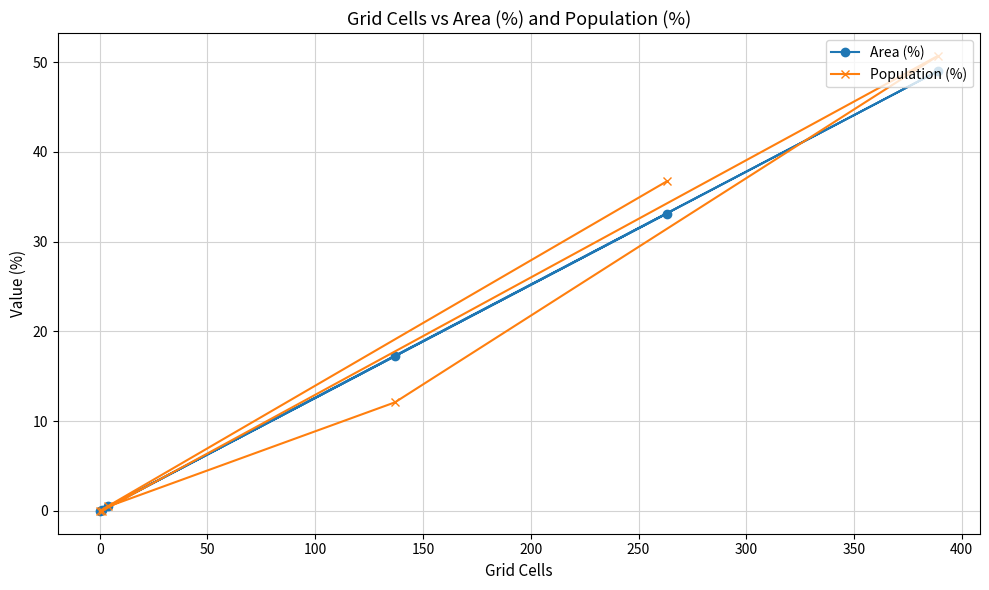

What is the maximum value shown in the chart?

50.7